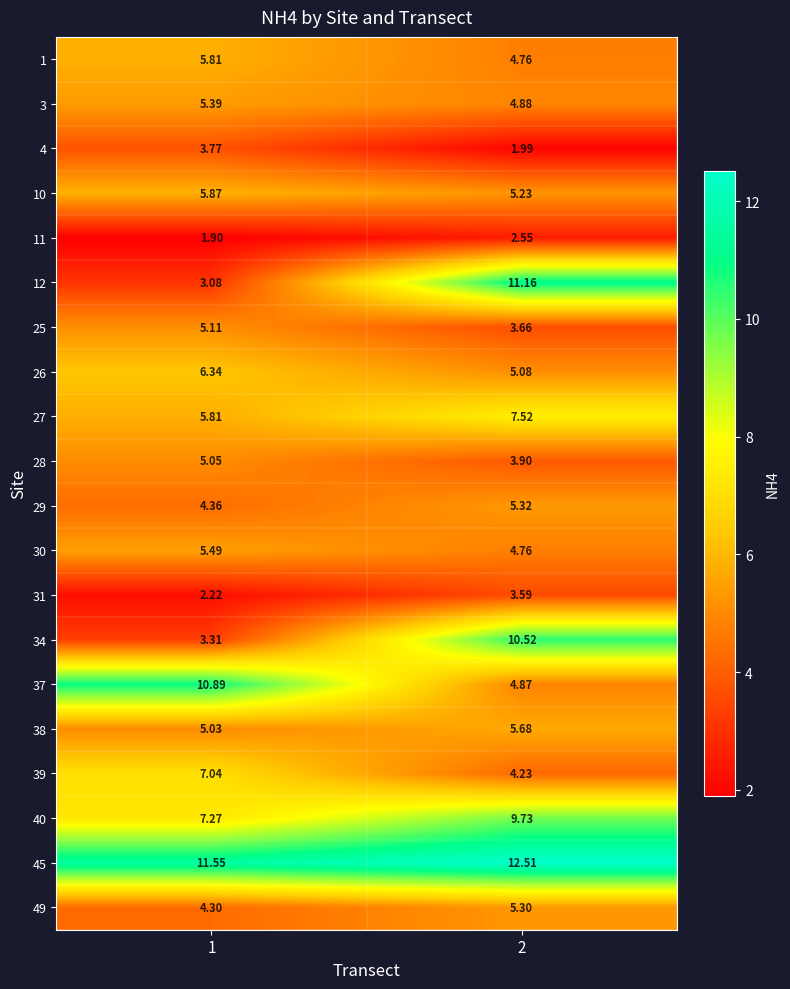

Is the value of 3 at 1 greater than the value of 10 at 1?

No